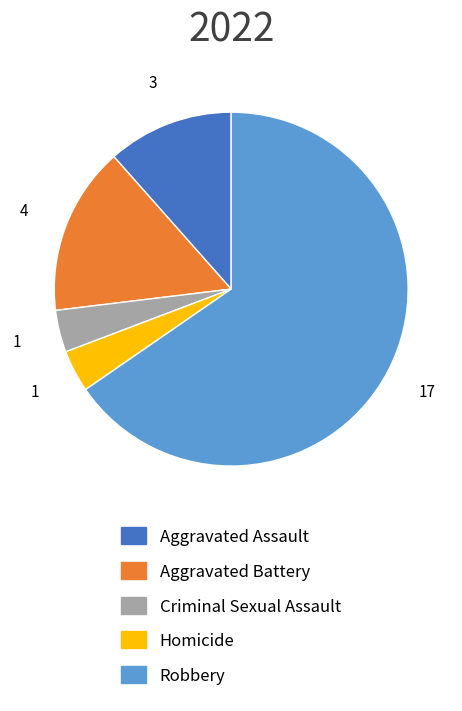

True or false: Homicide accounts for 4% of the total.

True